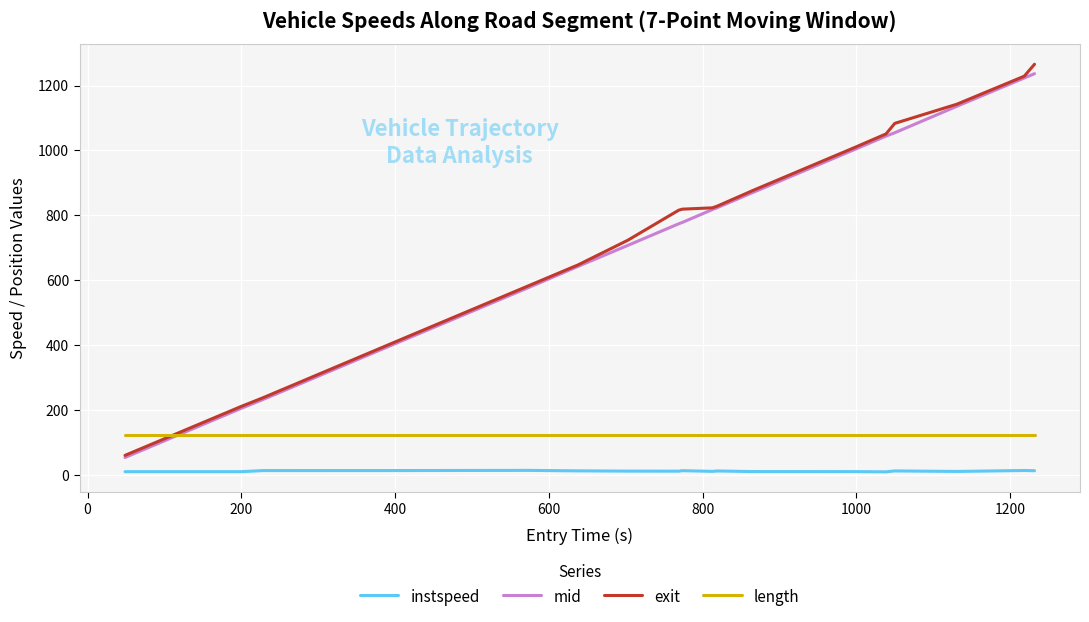

True or false: instspeed and exit cross at least once.

False